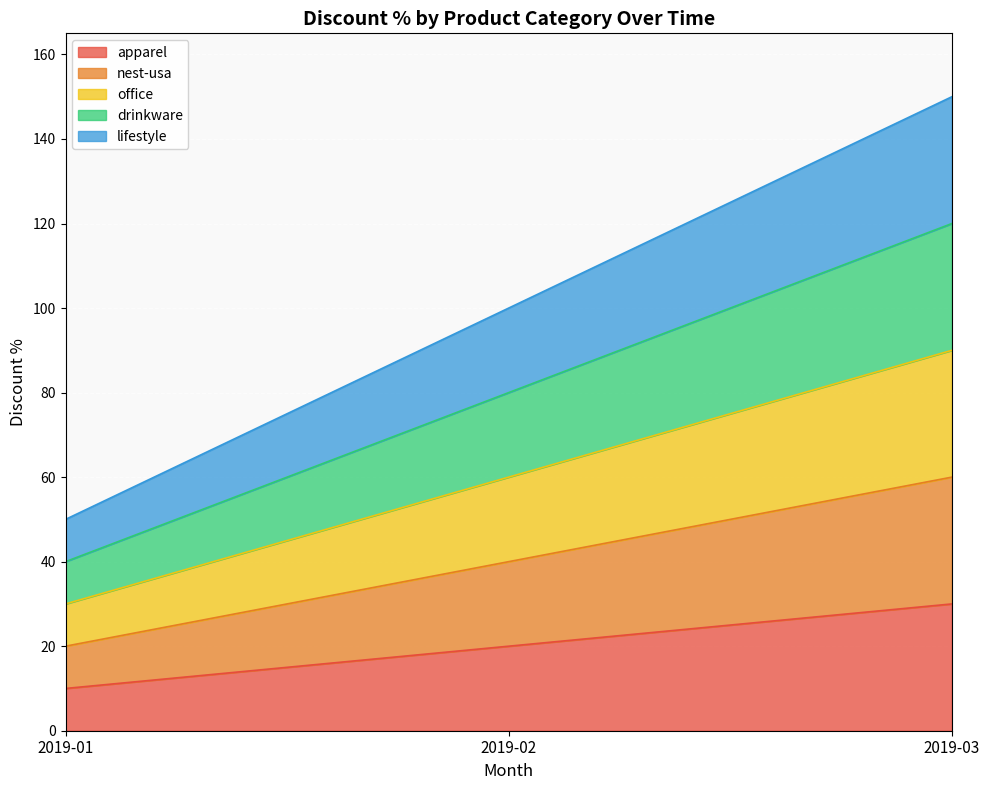

At how many categories does at least one series exceed 44?

3